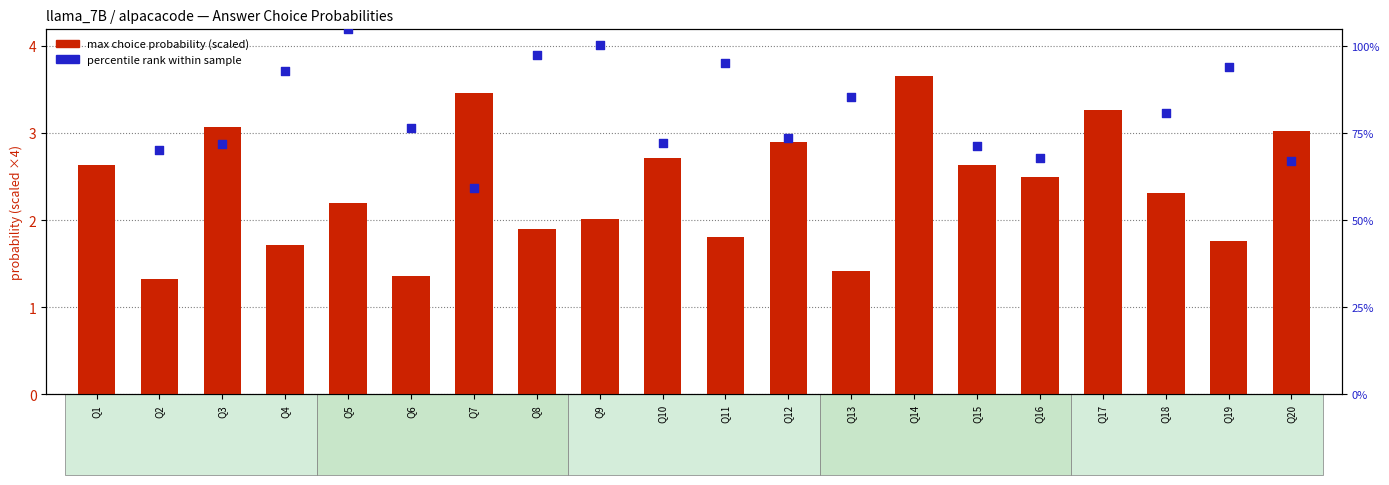

Which series has the largest Y range (max minus min)?

percentile rank within sample